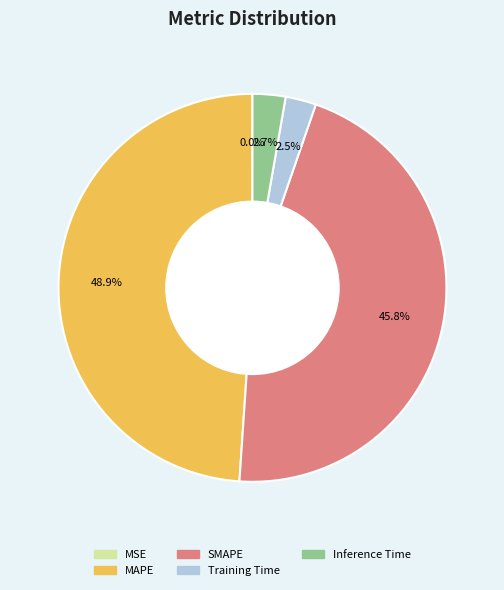

To the nearest percent, what is the average slice percentage?

20%